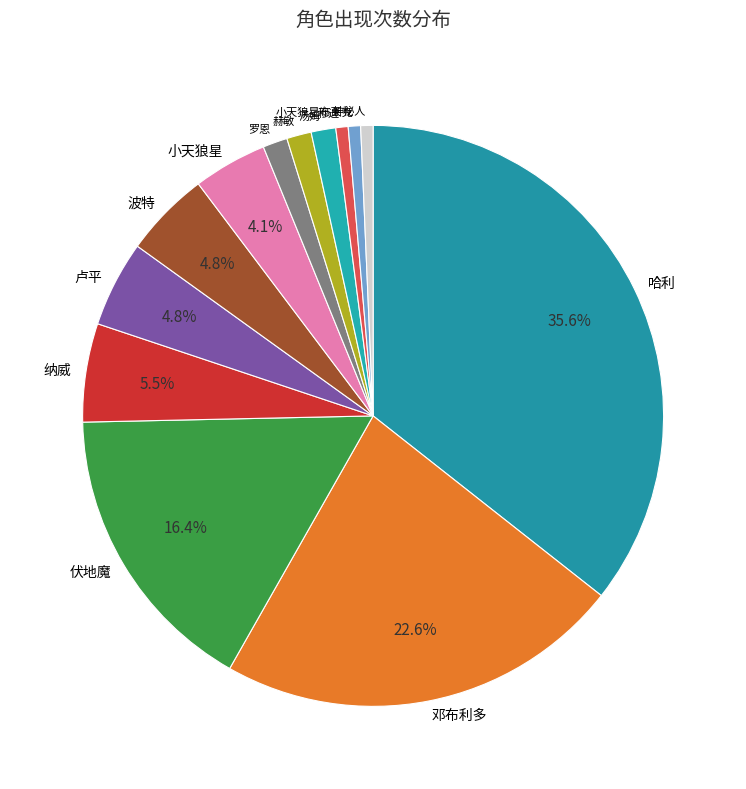

What percentage is the 罗恩 slice, to the nearest percent?

1%